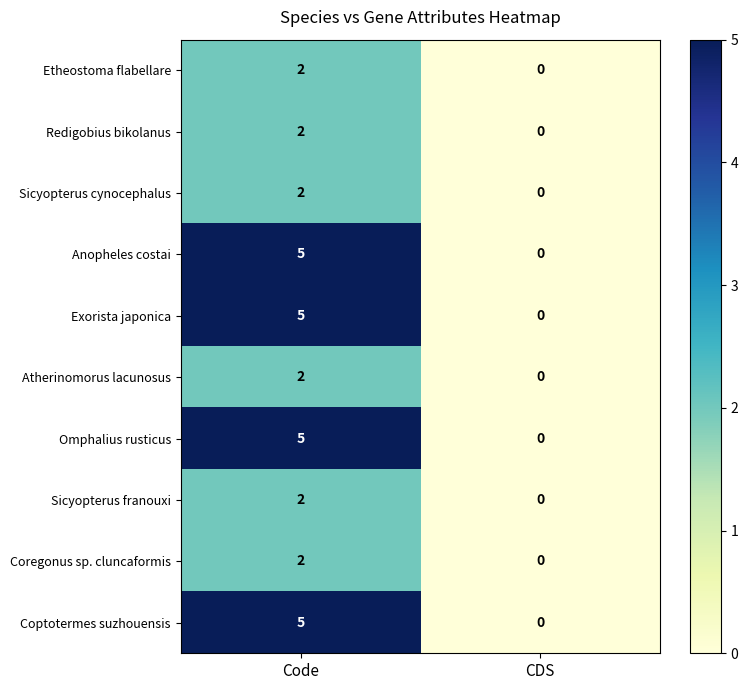

True or false: Anopheles costai has a value of 8 at Code.

False